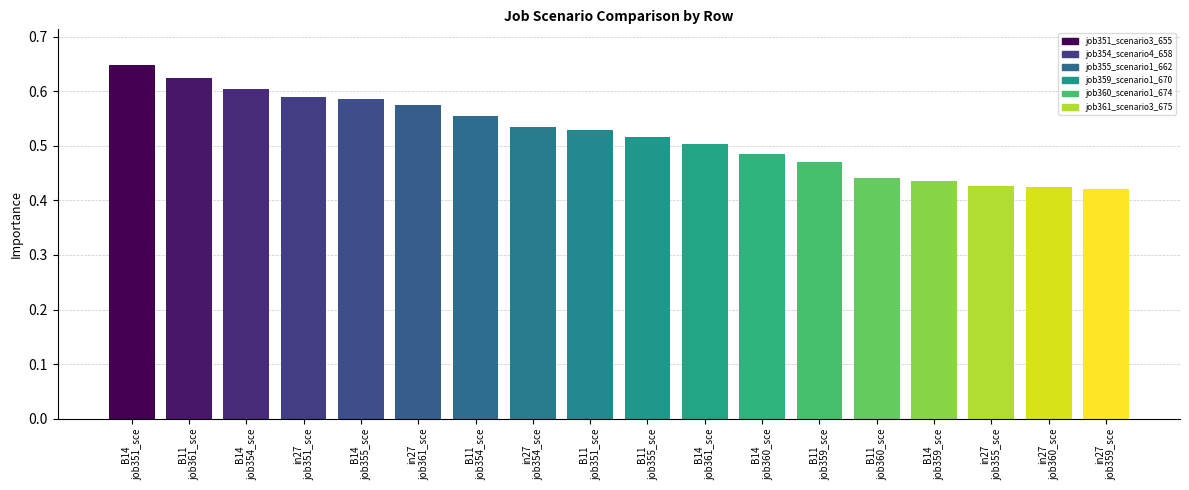

List the series in order of their peak value, highest first.

job351_scenario3_655, job361_scenario3_675, job354_scenario4_658, job355_scenario1_662, job360_scenario1_674, job359_scenario1_670